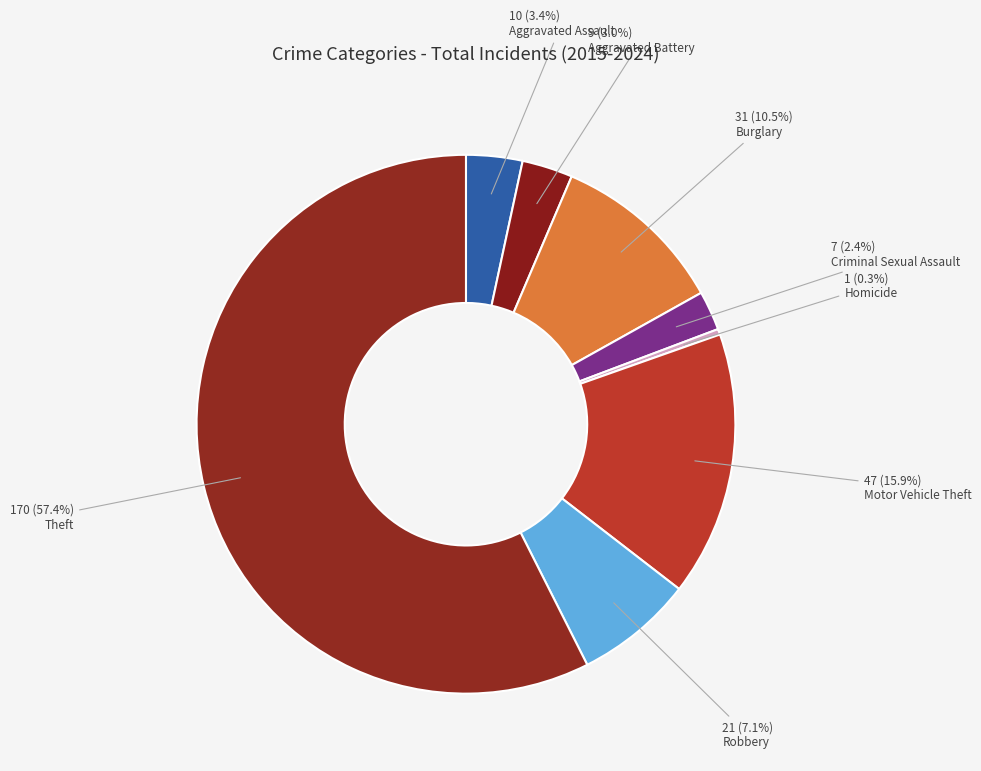

Count the number of slices in the pie.

8